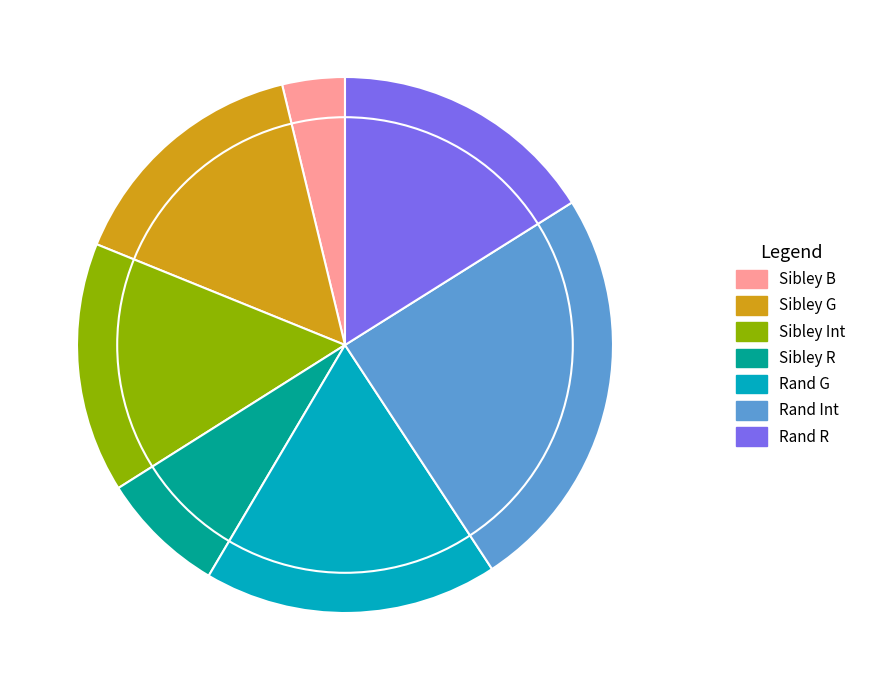

Combined, do Rand Int and Sibley B account for over 50%?

No